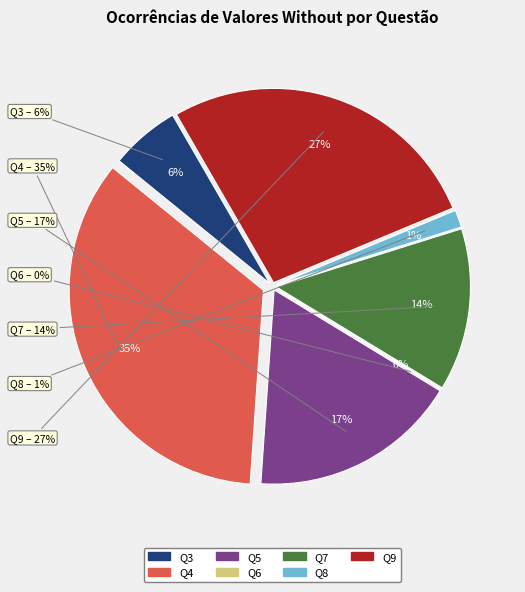

Is there a majority slice in this chart?

No